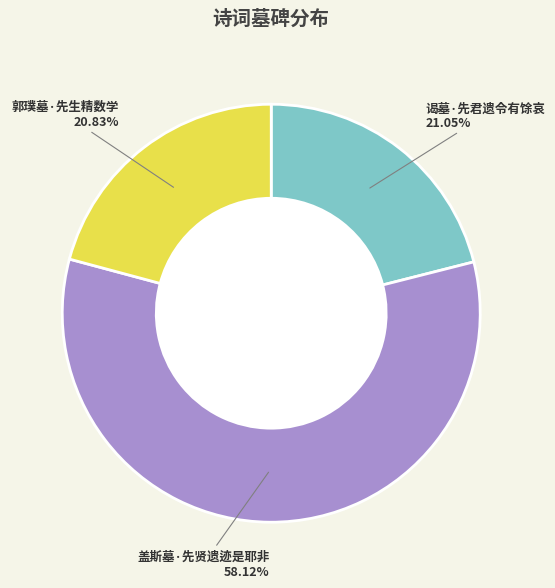

Which slice is the largest?

盖斯墓·先贤遗迹是耶非